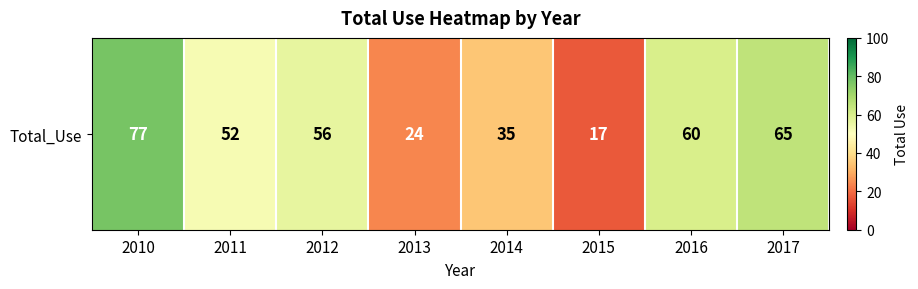

Is it true that the value at 2016 is 22?

False